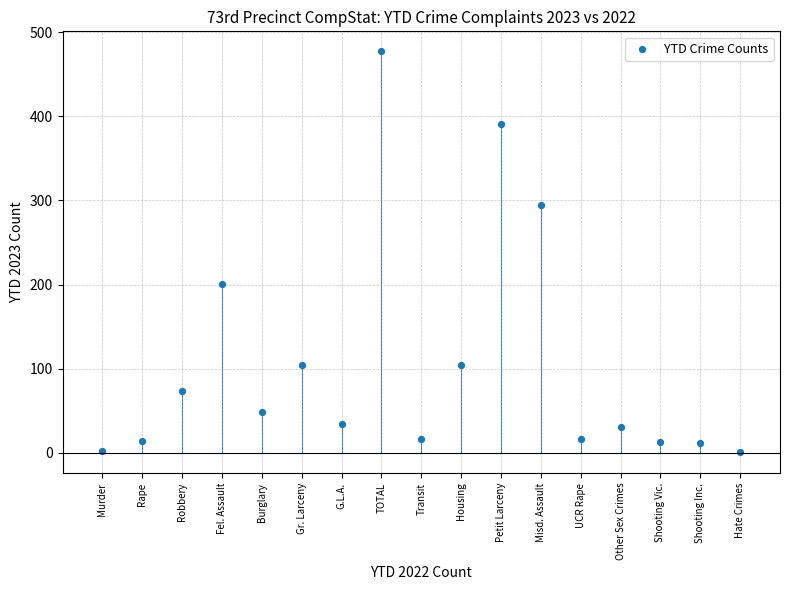

What is the range of Y values (max minus min)?

476